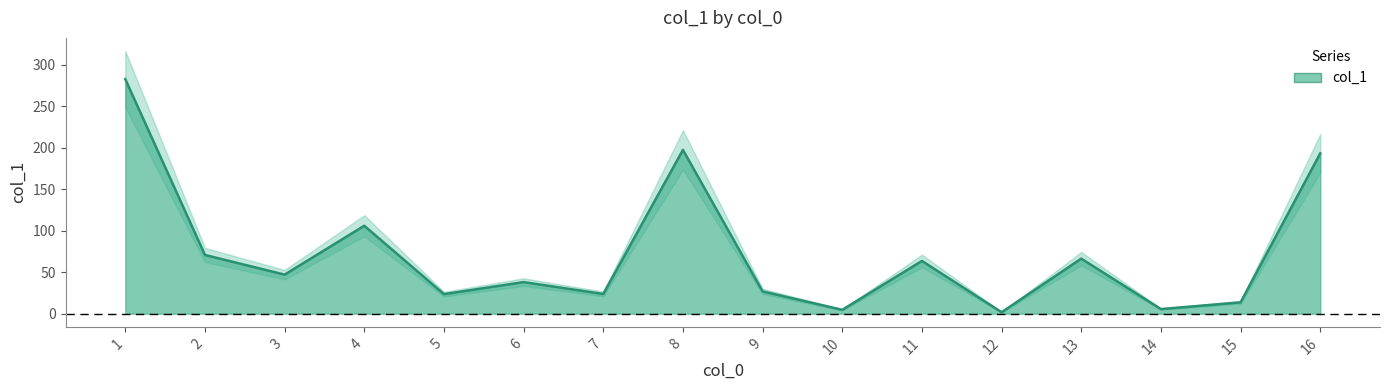

List the labels in order of value, largest first.

1, 8, 16, 4, 2, 13, 11, 3, 6, 9, 7, 5, 15, 14, 10, 12